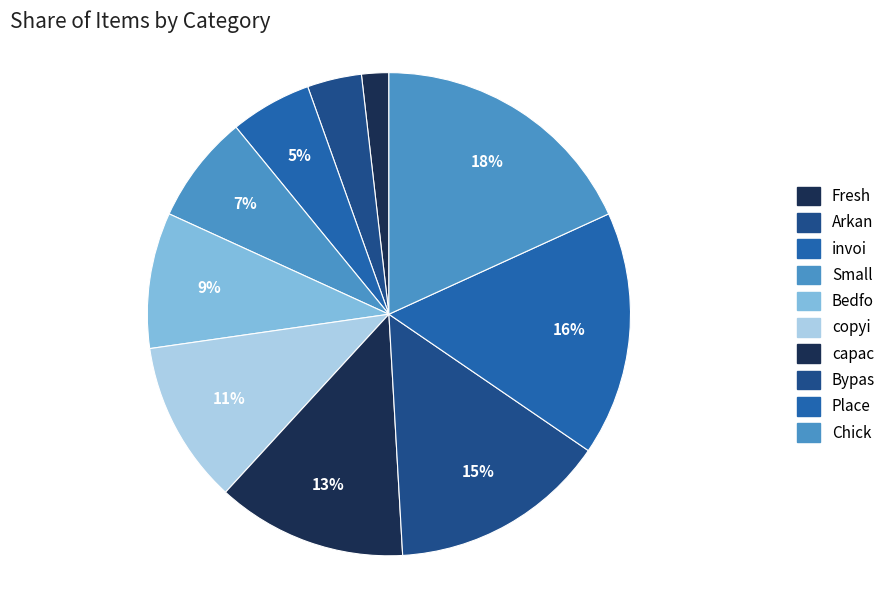

Do Arkan and capac together represent more than half of the pie?

No